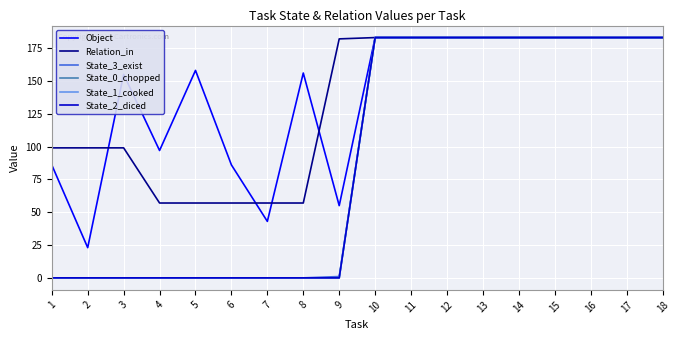

Does the chart have visible grid lines?

Yes